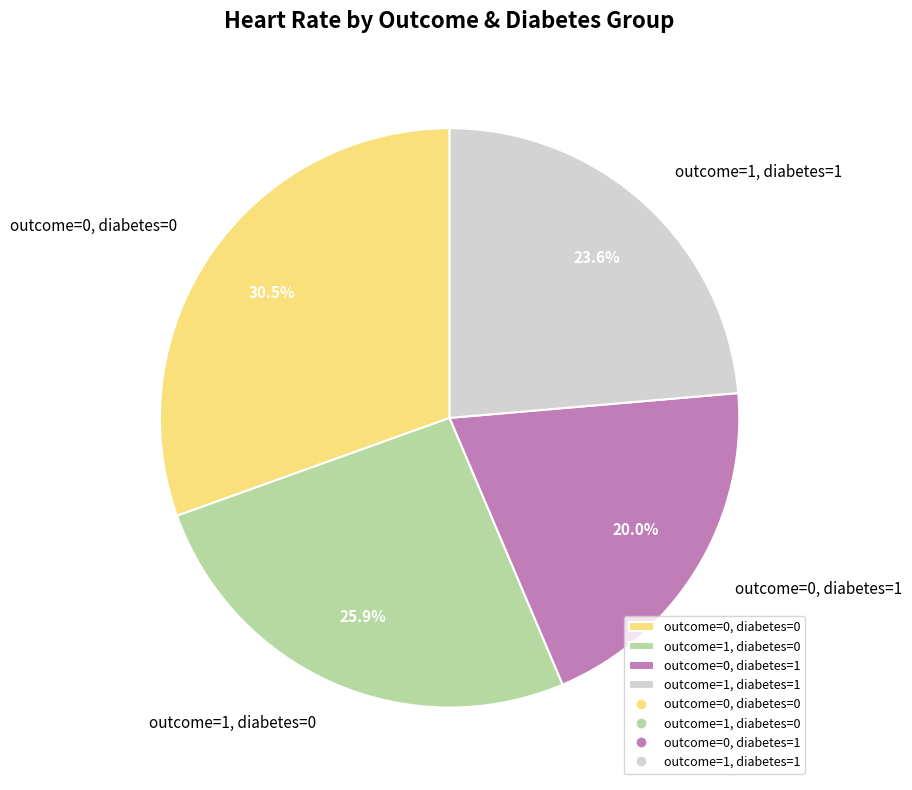

Between outcome=1, diabetes=0 and outcome=0, diabetes=1, which is larger?

outcome=1, diabetes=0